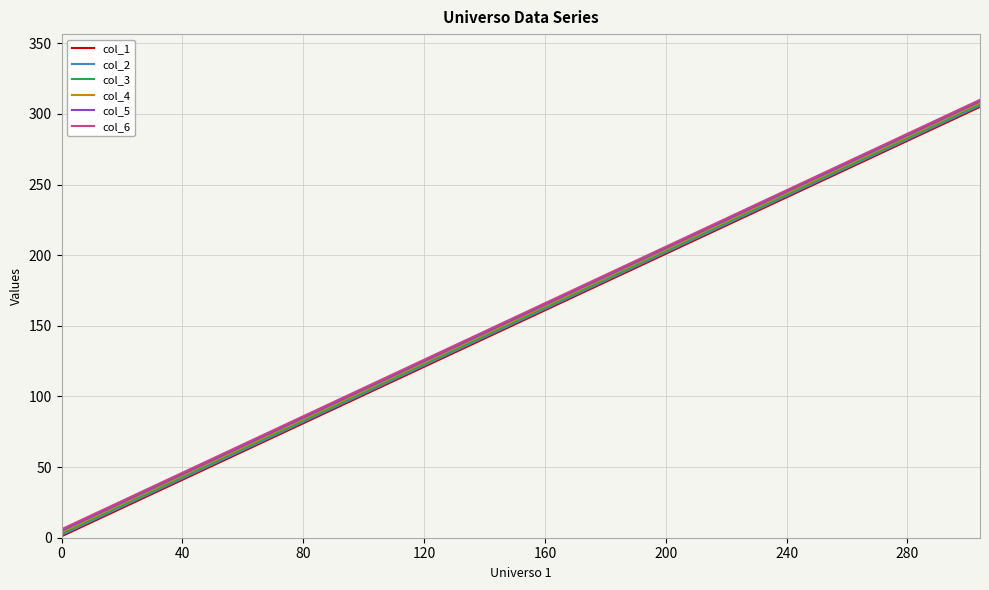

True or false: col_6 and col_2 cross at least once.

False